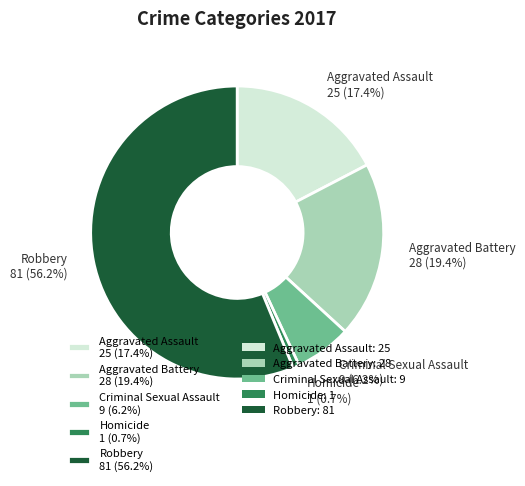

Does Aggravated Assault represent more than half of the total?

No